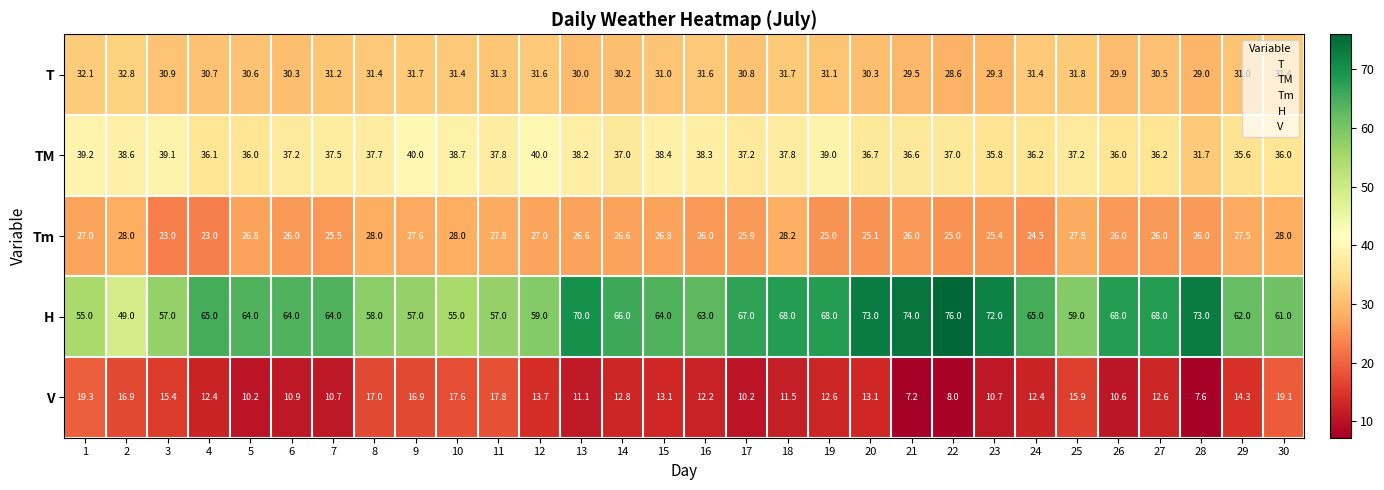

How many categories are shown in the chart?

30